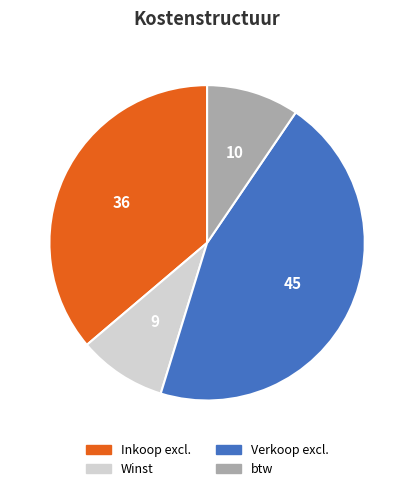

Which category has the biggest portion of the pie?

Verkoop excl.